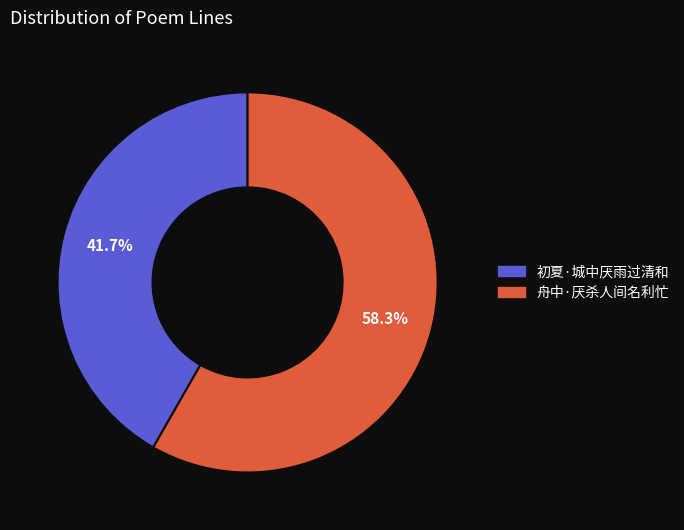

What is the smallest slice in the pie chart?

初夏·城中厌雨过清和